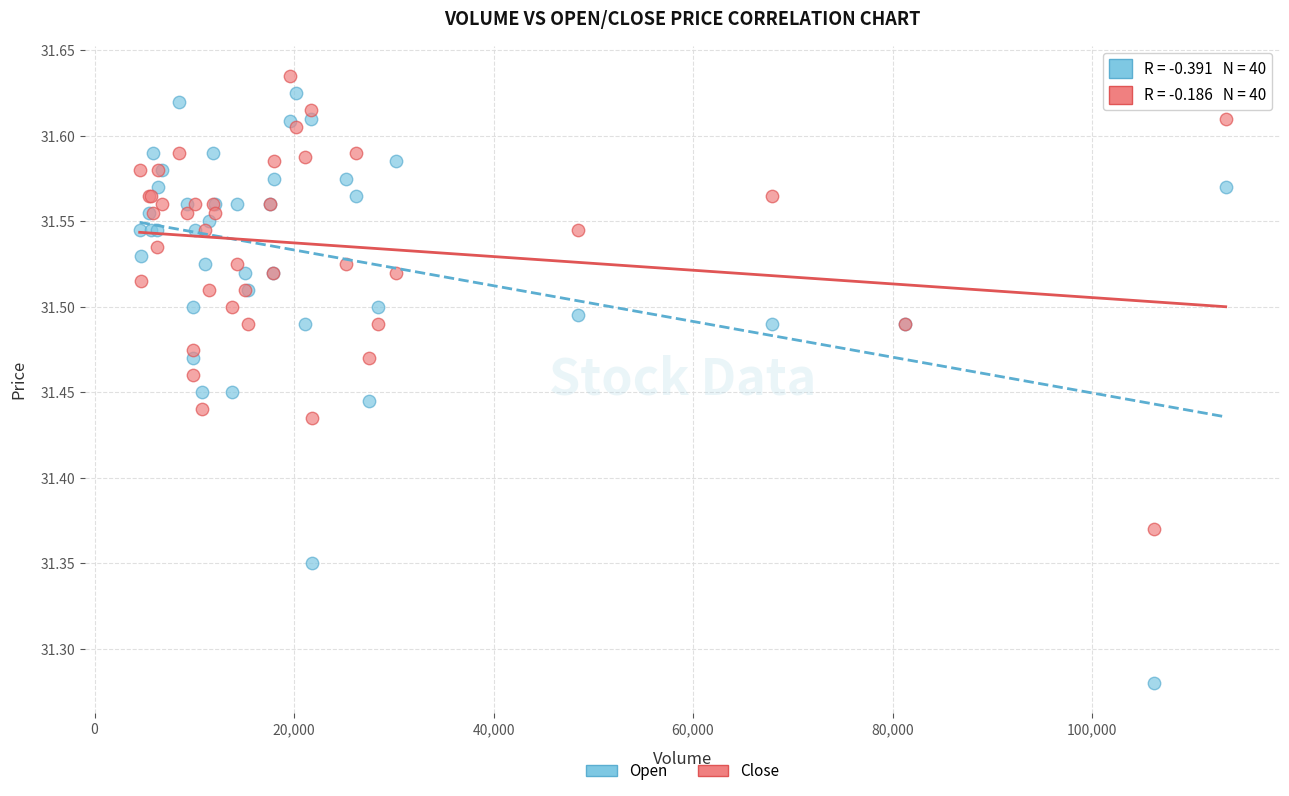

What is the X range (max minus min) for the scatter plot?

108879.0